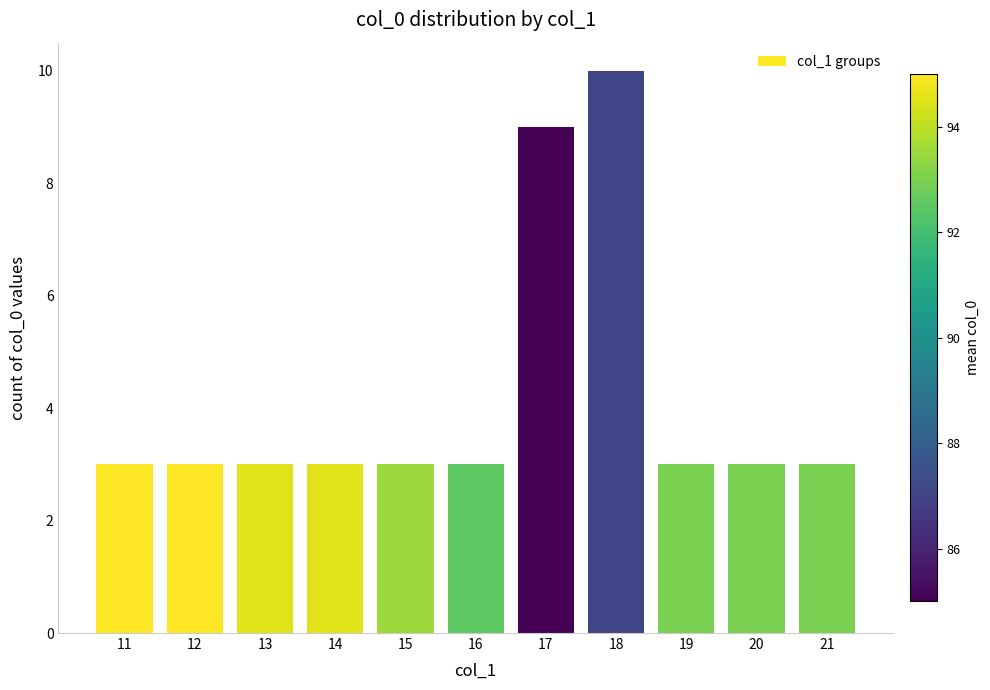

What is the difference between the maximum and second lowest values?

7